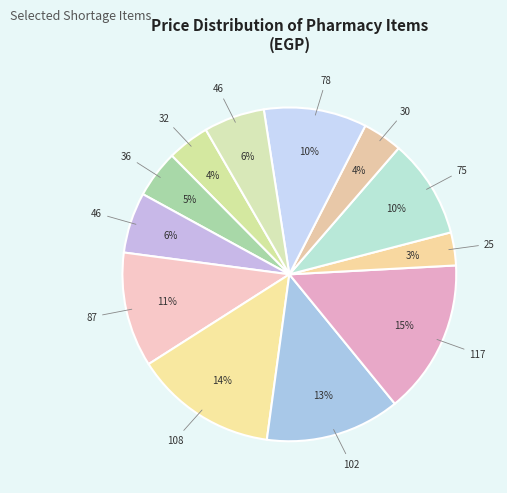

How many slices are in this pie chart?

12